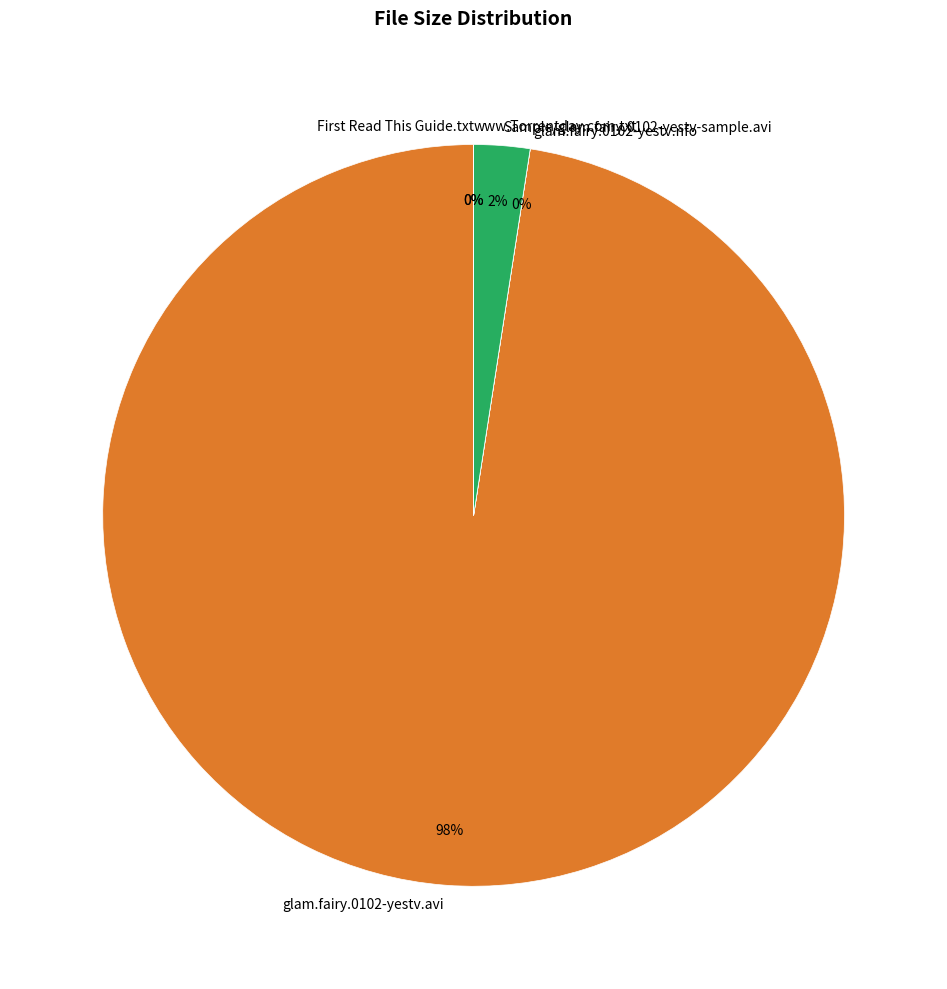

Combined, do Sample/glam.fairy.0102-yestv-sample.avi and glam.fairy.0102-yestv.avi account for over 50%?

Yes